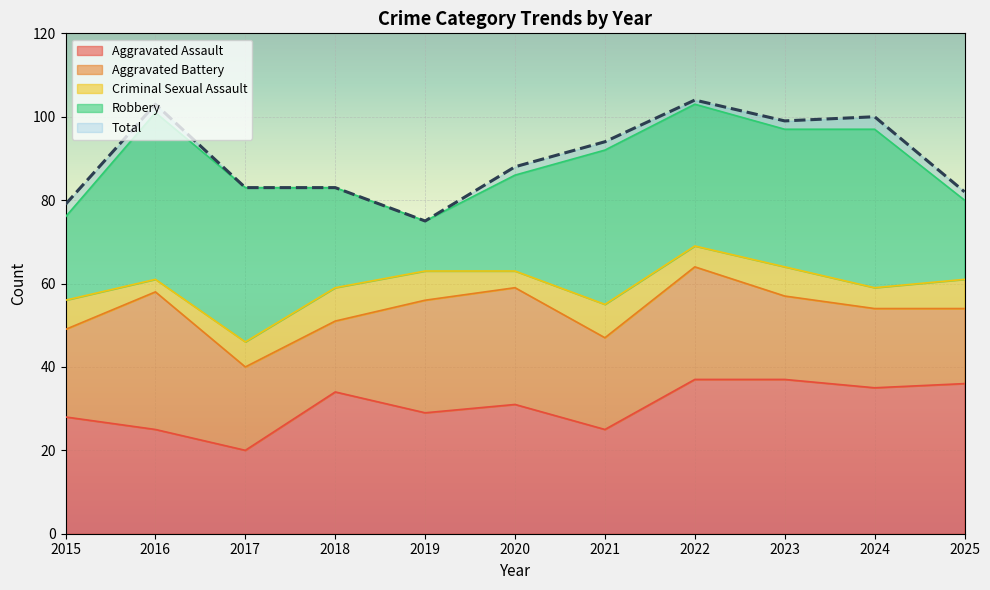

What is the value of the Aggravated Assault point at the 8th from the left?

37